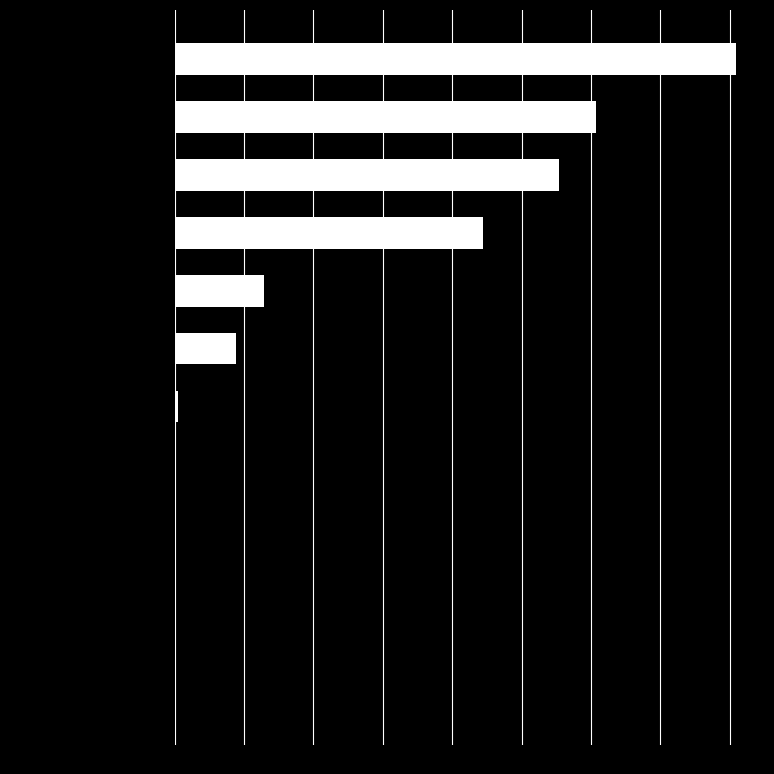

Which label corresponds to the largest value in the chart?

Passer domesticus